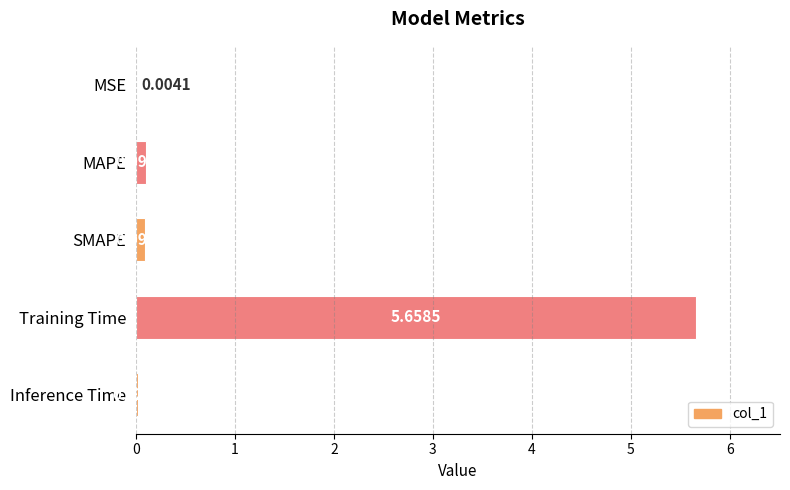

At which label is the value closest to 2?

MAPE